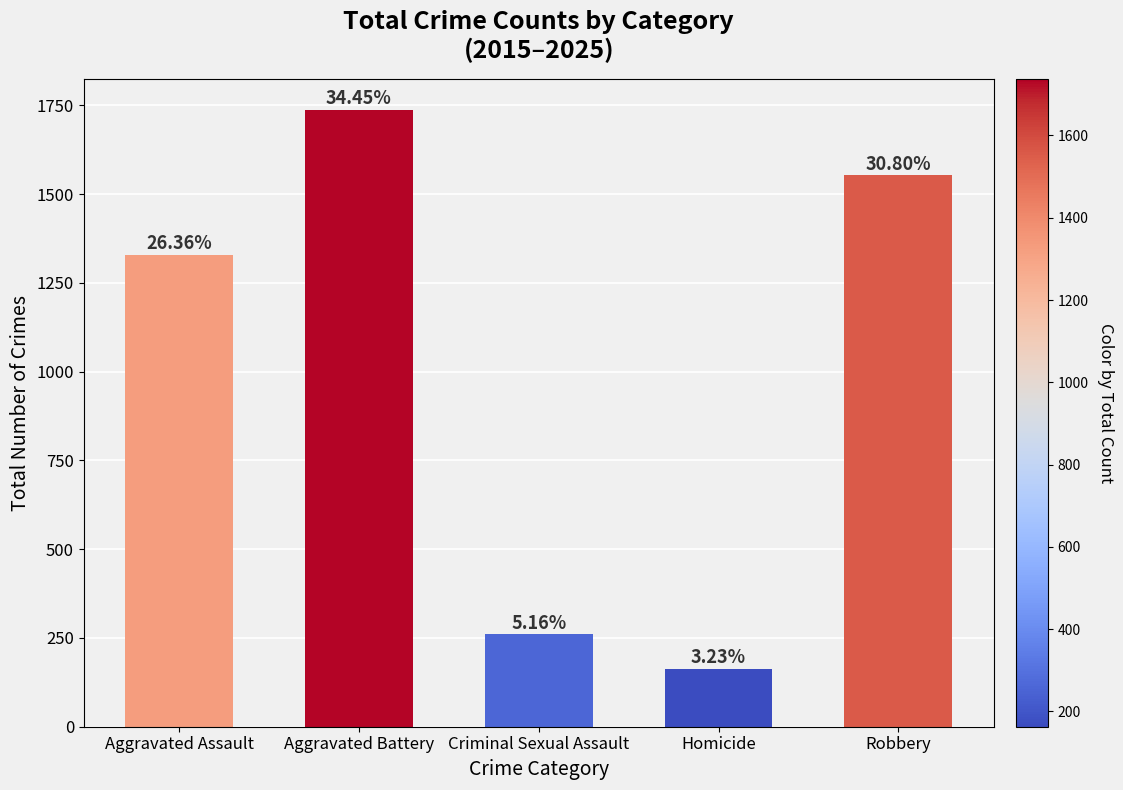

Does the chart contain any negative values?

No